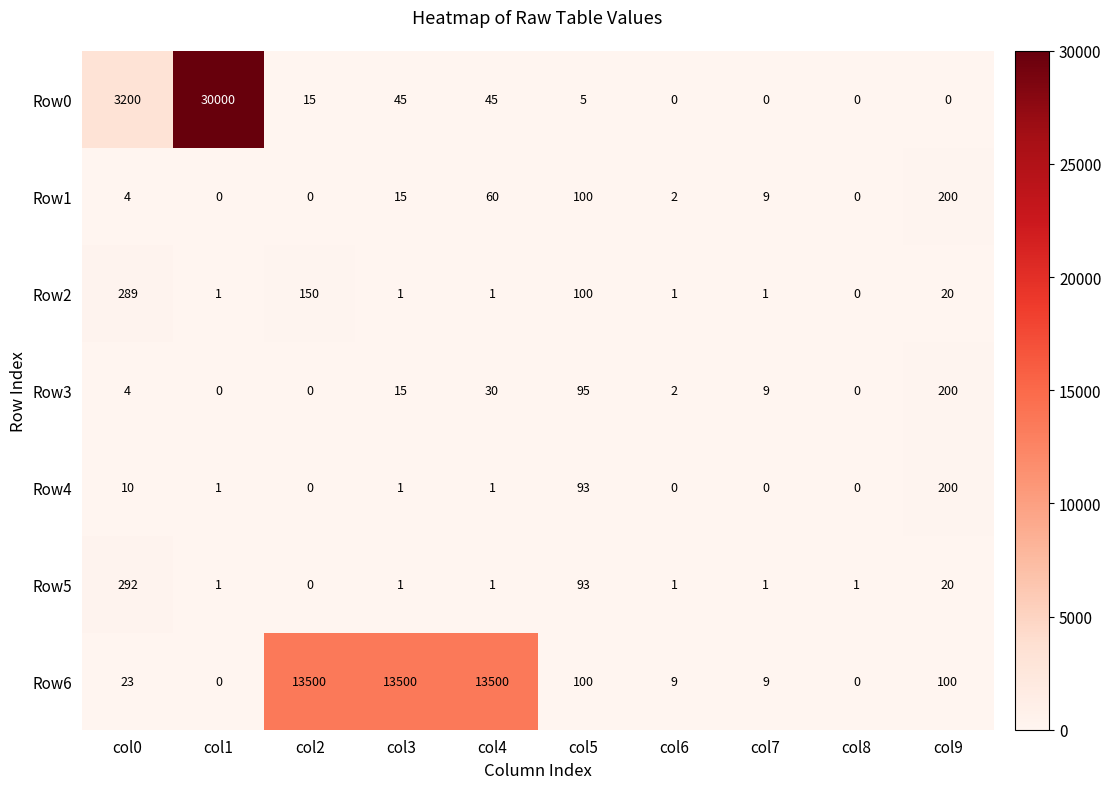

Count the number of categories in the chart.

10